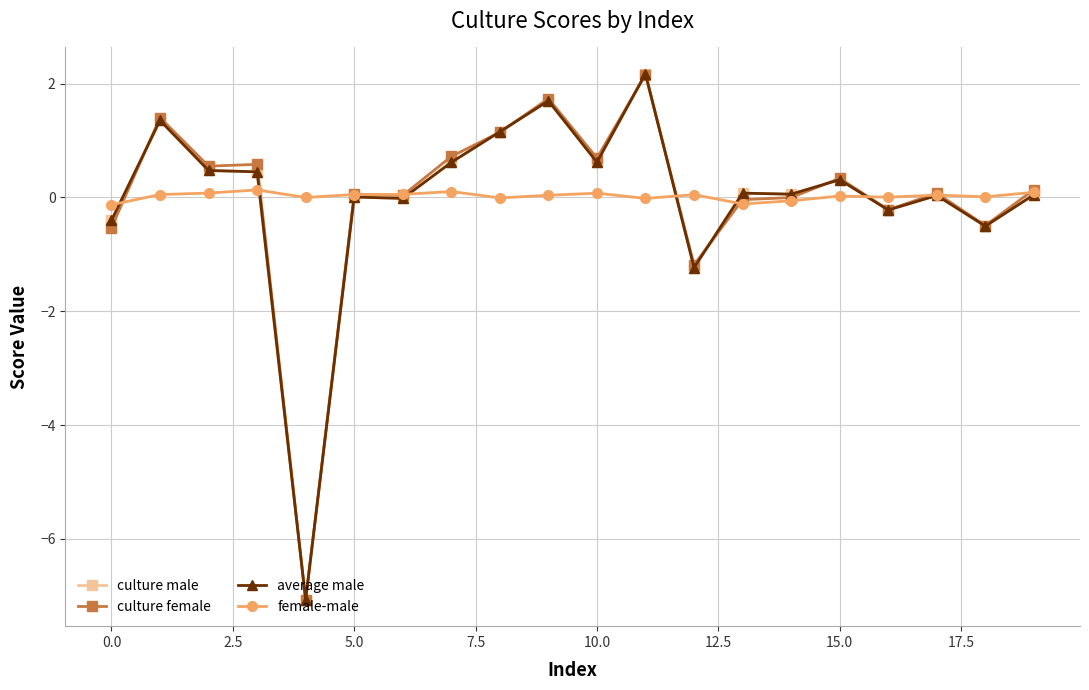

How many lines are shown in the chart?

4